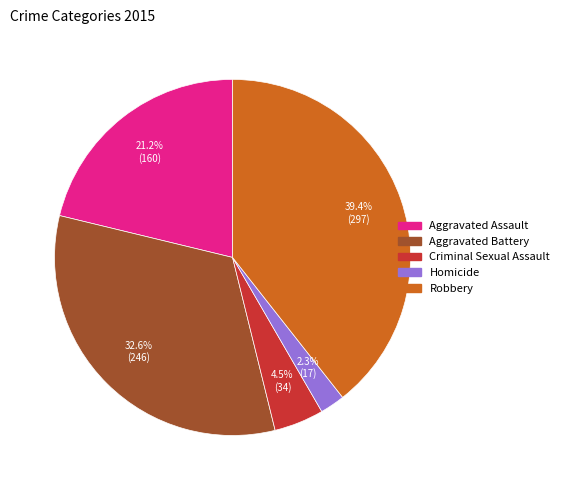

Does Aggravated Battery represent more than half of the total?

No